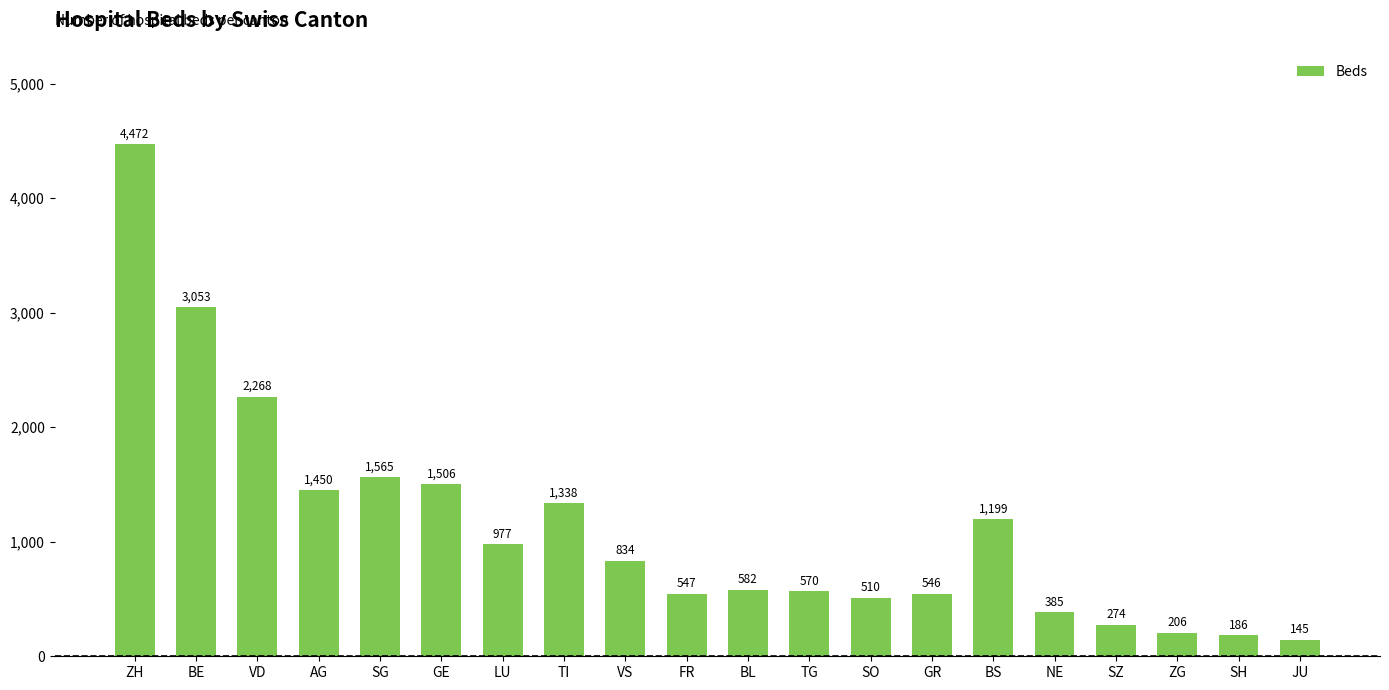

What is the label of the 4th bar from the right?

SZ